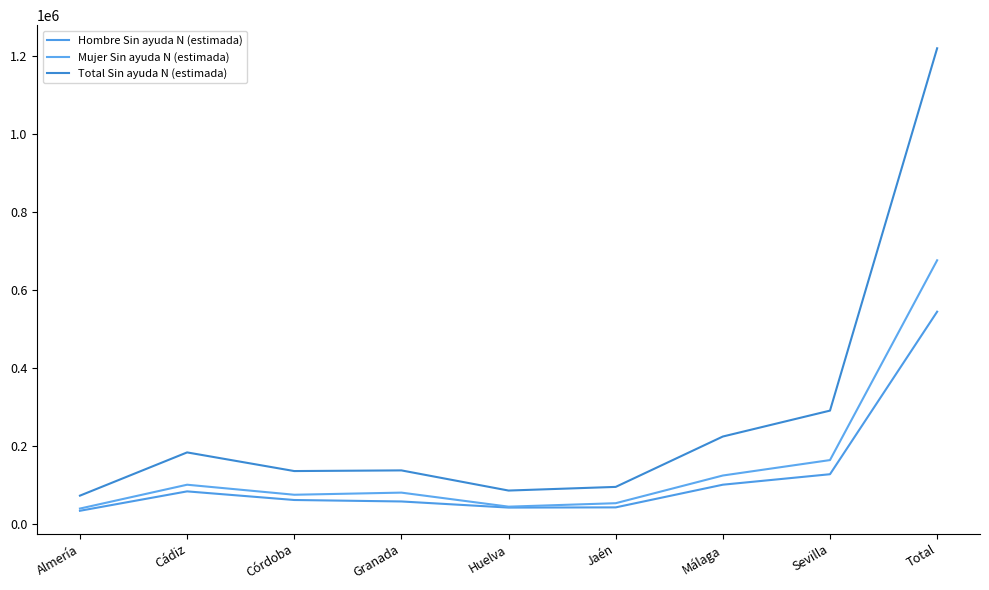

Between Huelva and Málaga, which is larger?

Málaga